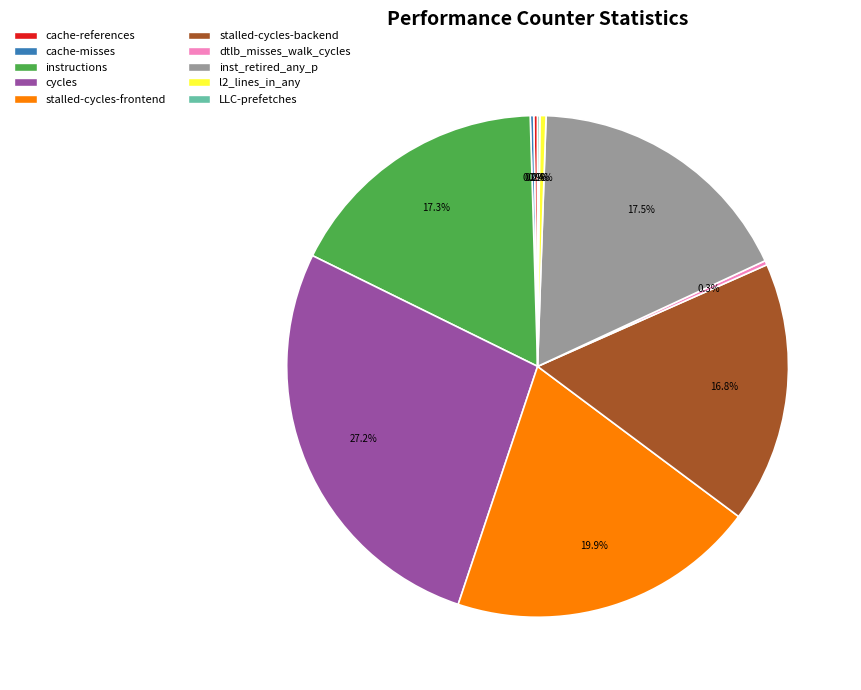

What is the largest slice in the pie chart?

cycles